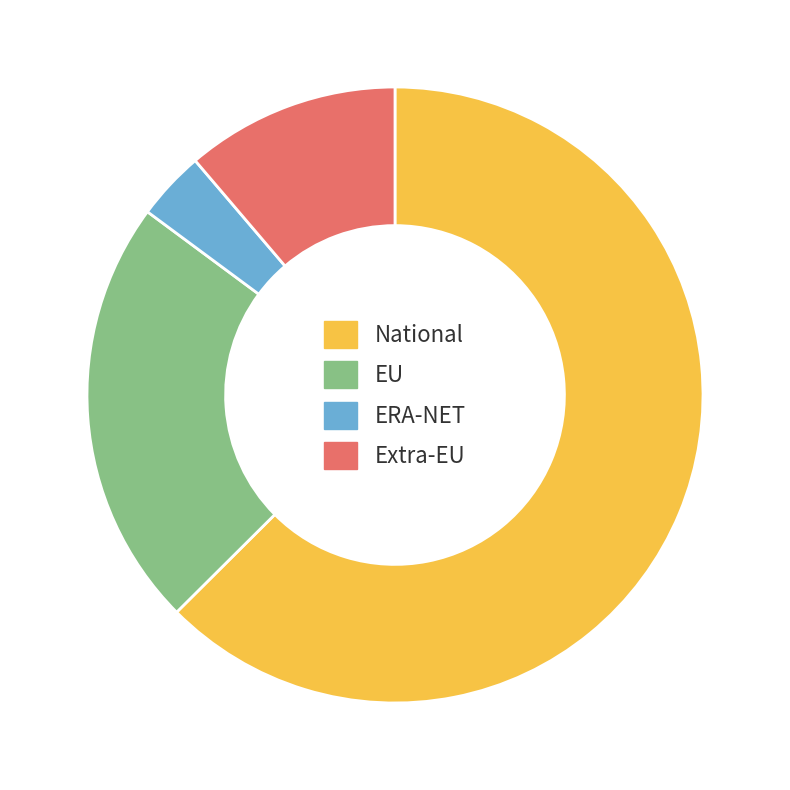

Is the sum of National and ERA-NET greater than half?

Yes